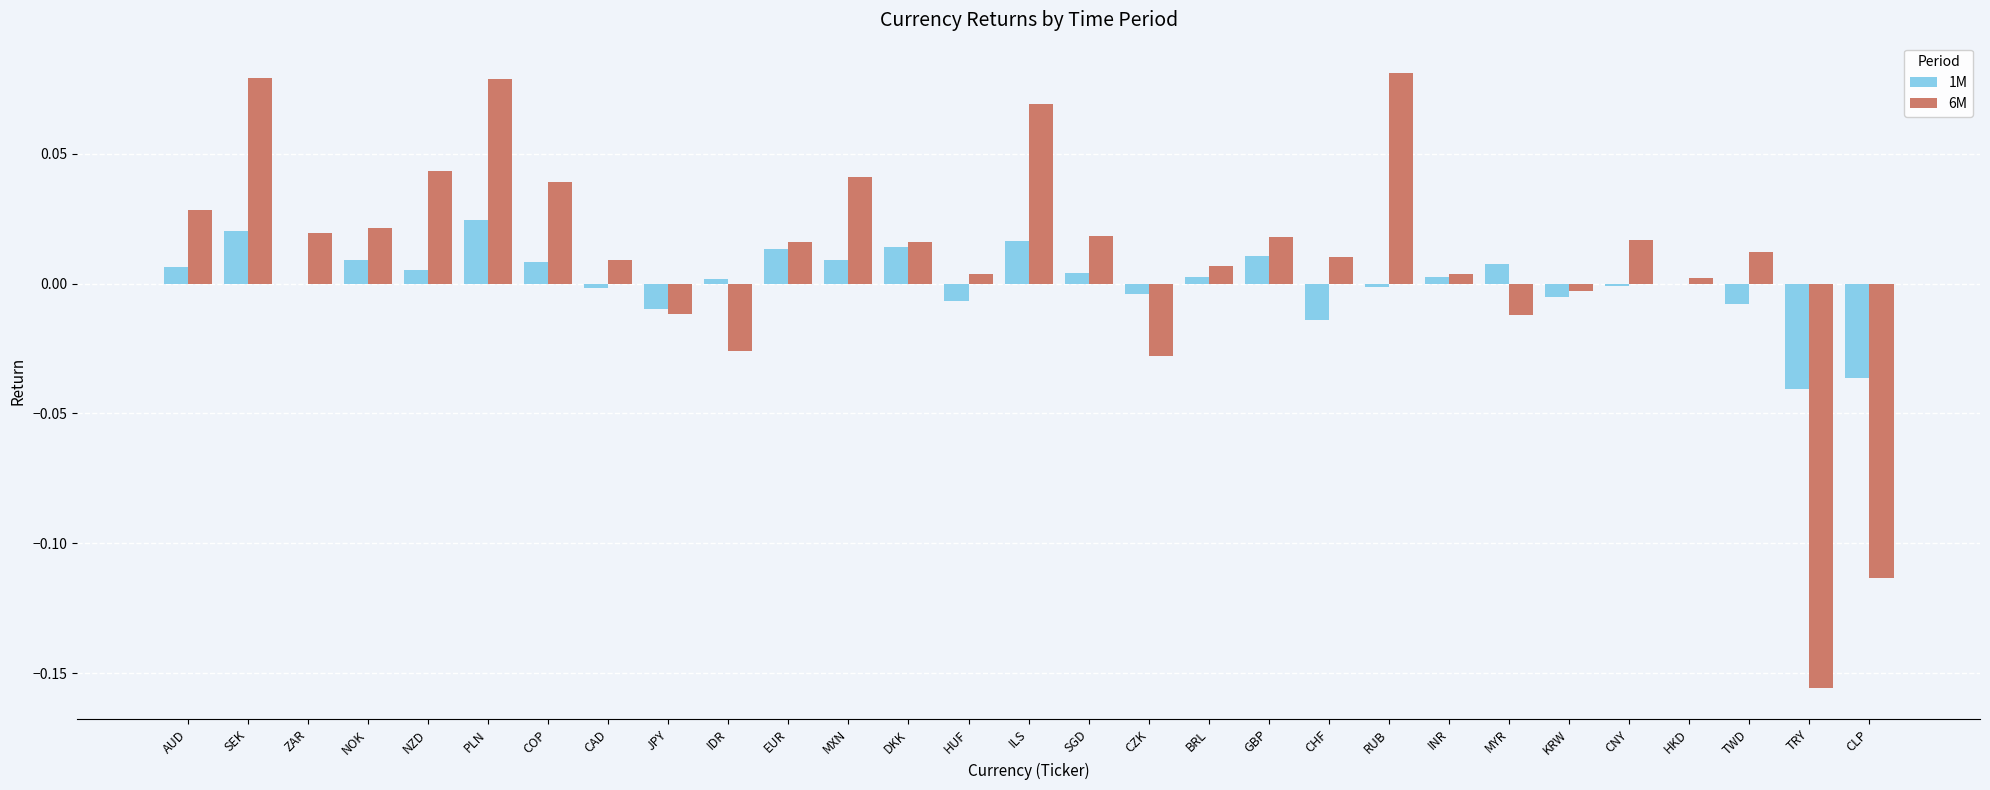

The 1M series shows -0.0 at CLP. True or false?

True